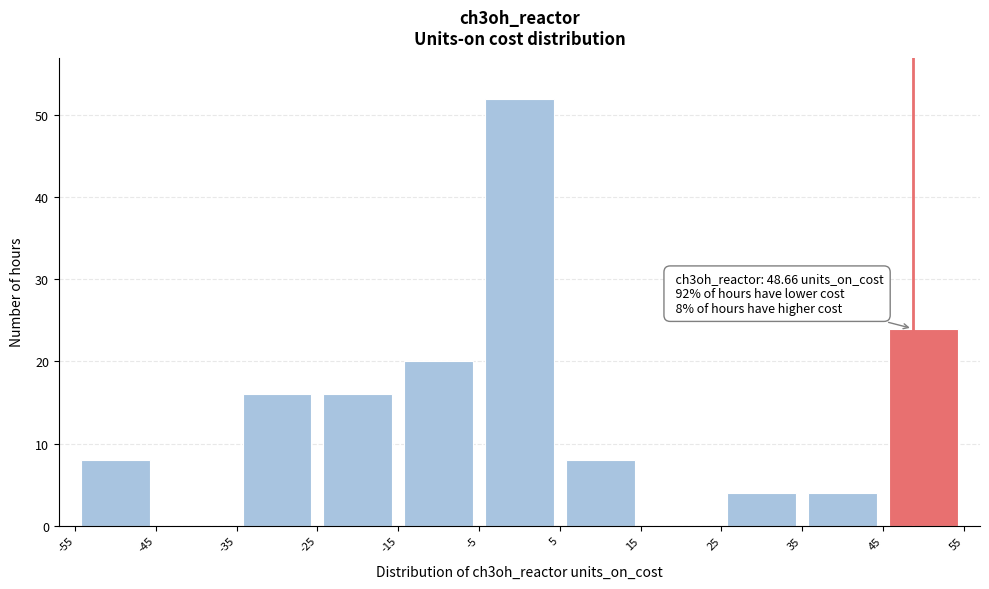

Which range on the x-axis has the tallest bar?

-5 to 5